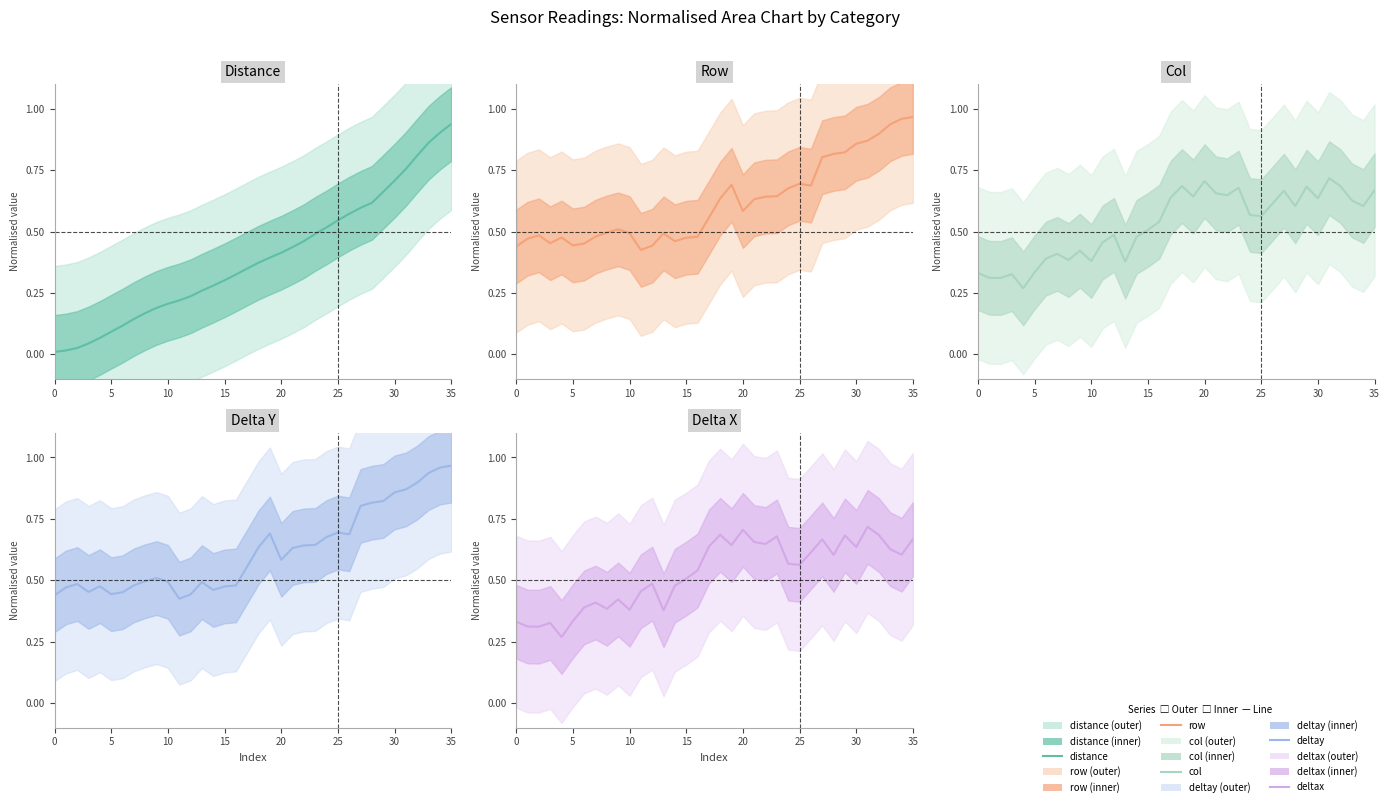

Is this an area chart (filled region under the line)?

No